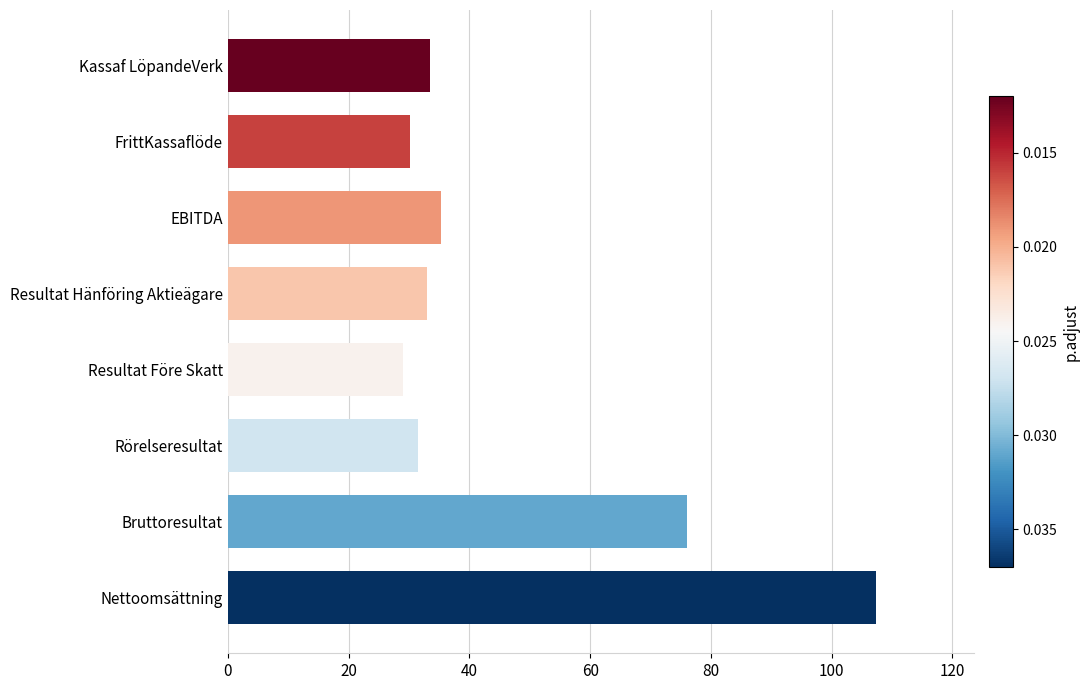

Are the bars grouped side by side (vs. stacked)?

No